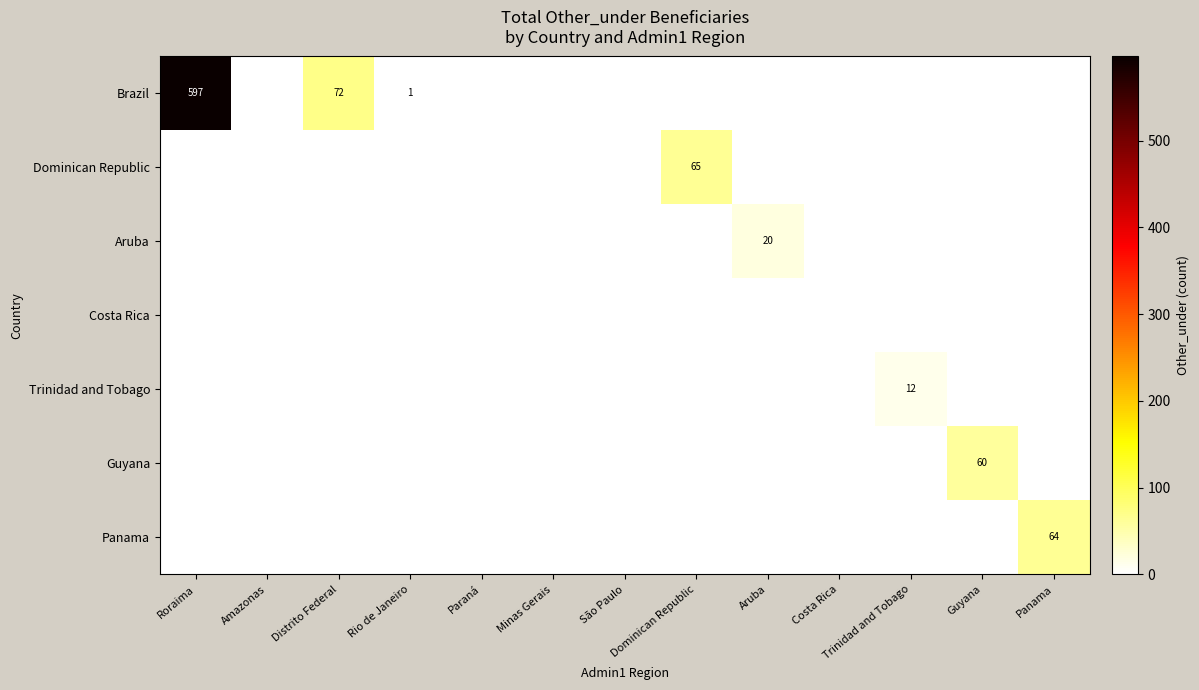

Is it true that Guyana equals 28 at Guyana?

False